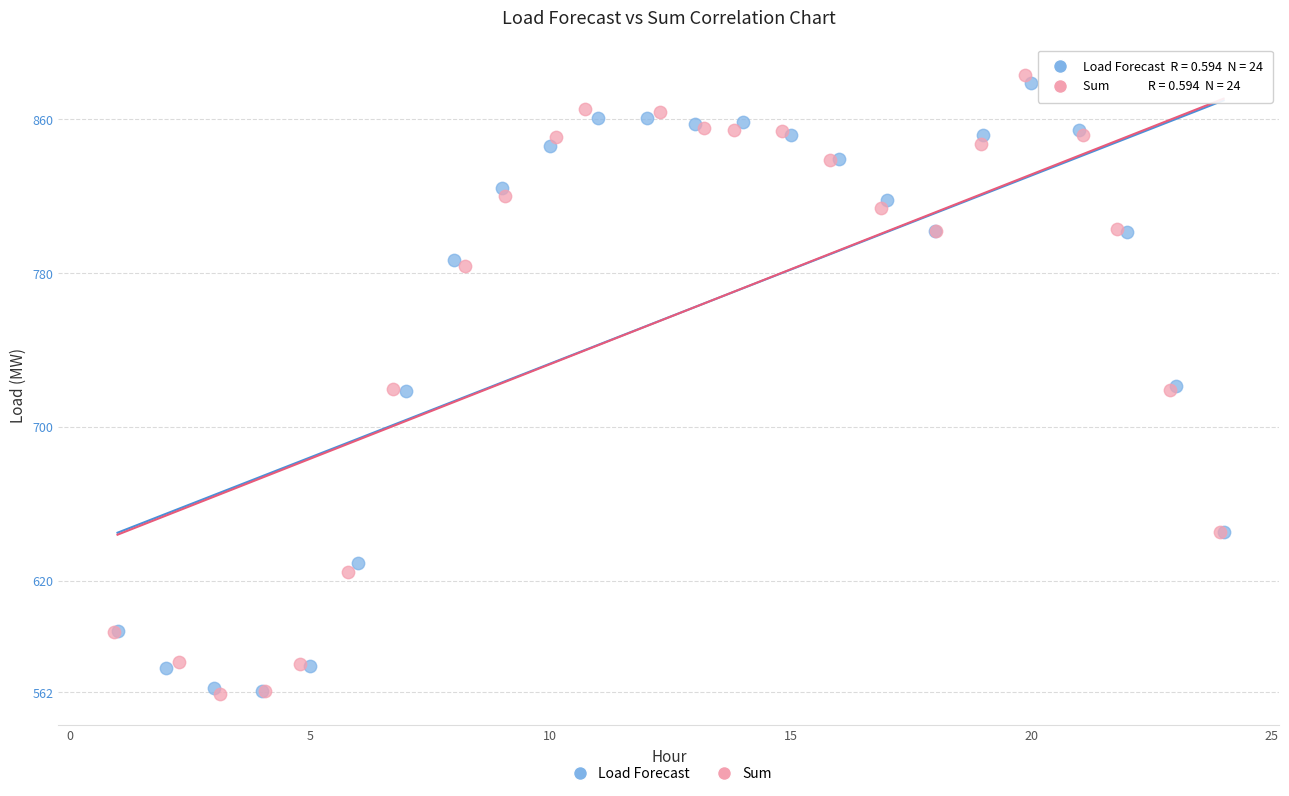

Which series has the widest spread of Y values?

Sum